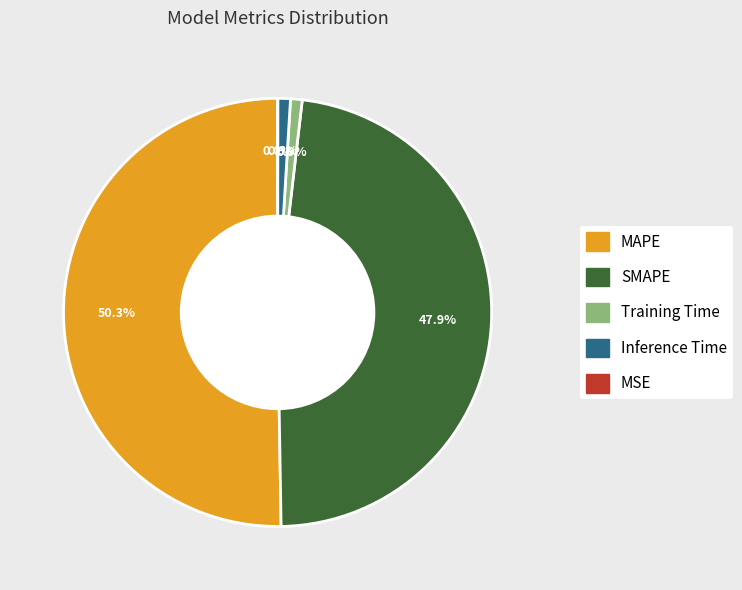

Is Training Time the majority of the pie?

No